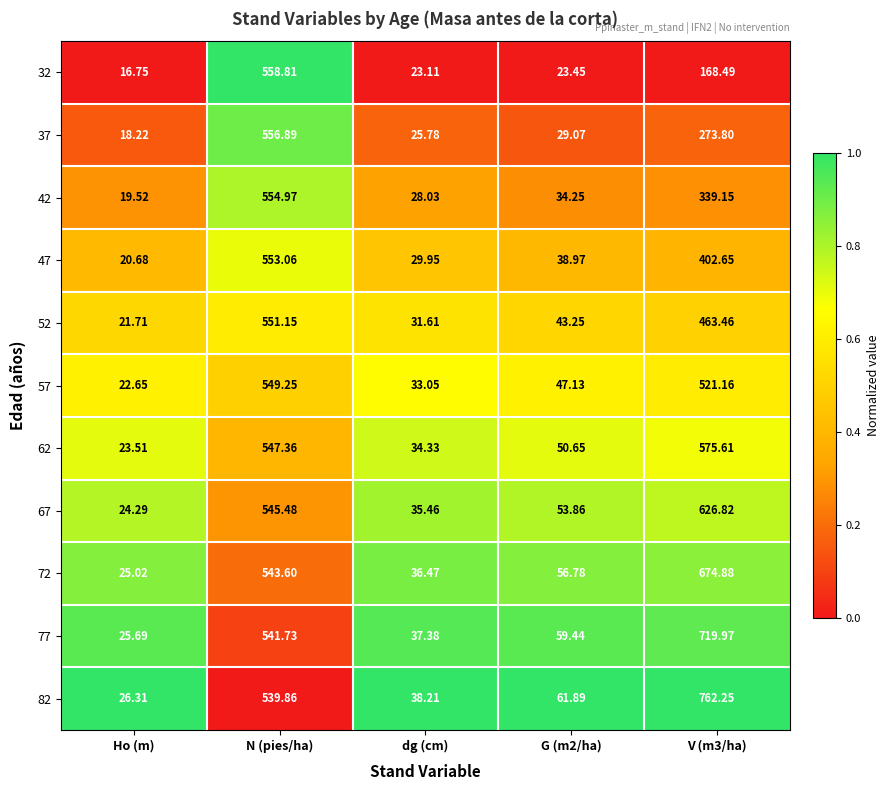

Where is 77 nearest to the value 372?

N (pies/ha)